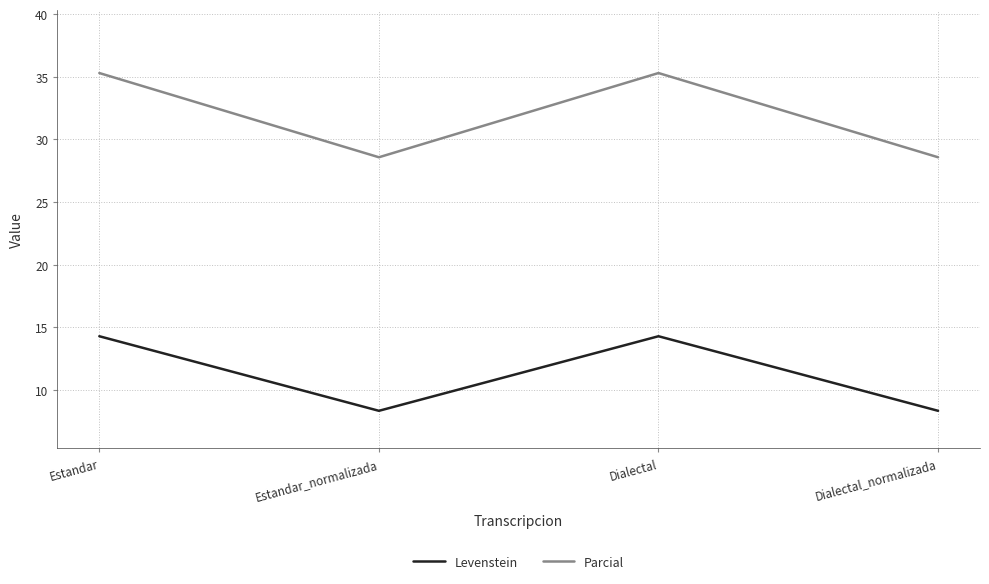

Is it true that Levenstein equals 8.3 at Estandar_normalizada?

True